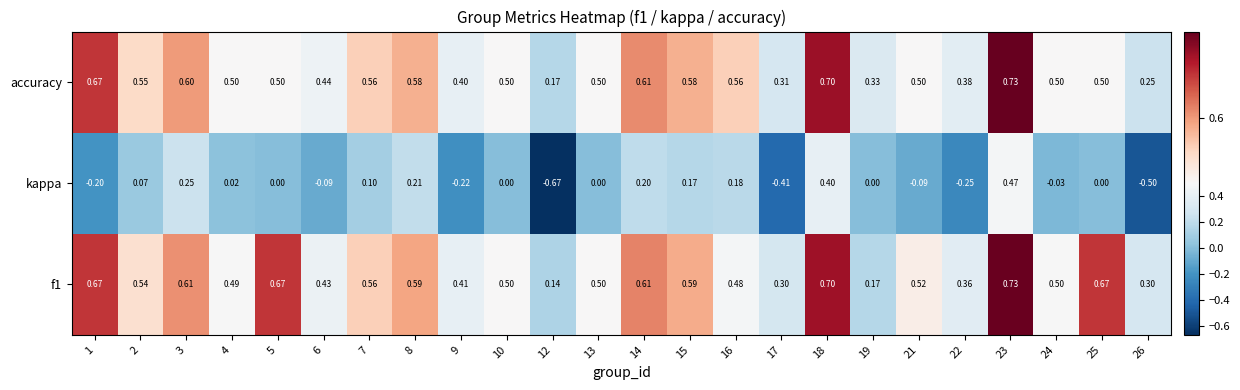

Which series has the widest spread of values?

kappa